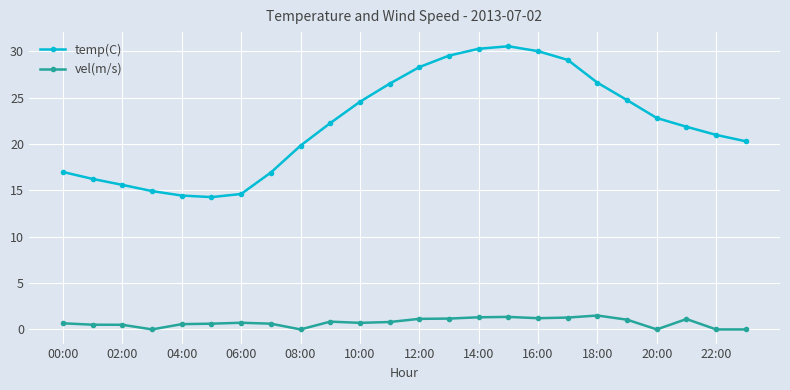

What is the average value of the temp(C) series?

22.2